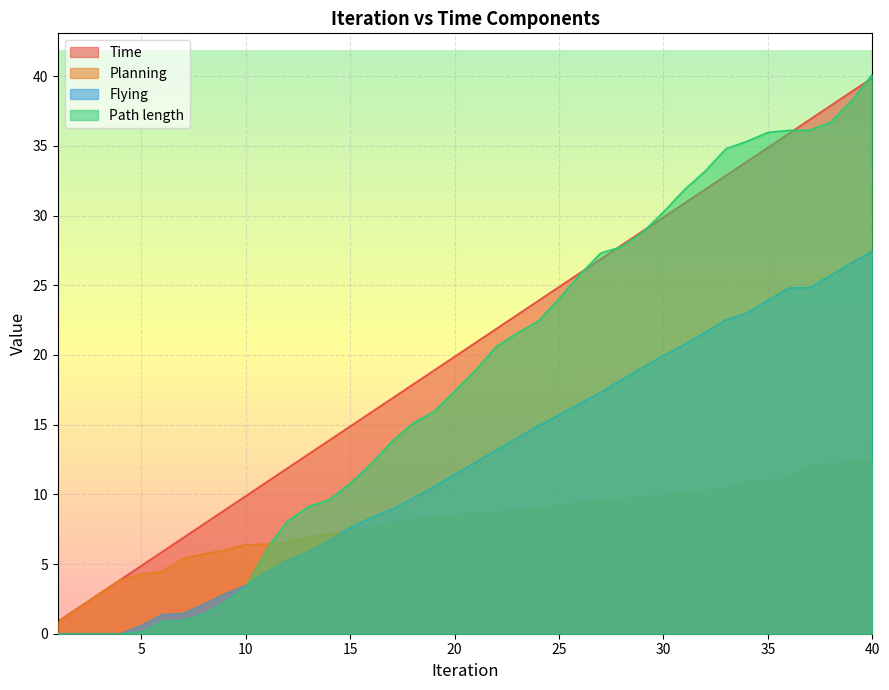

What is the difference between the Path length values at 4 and 25?

24.0